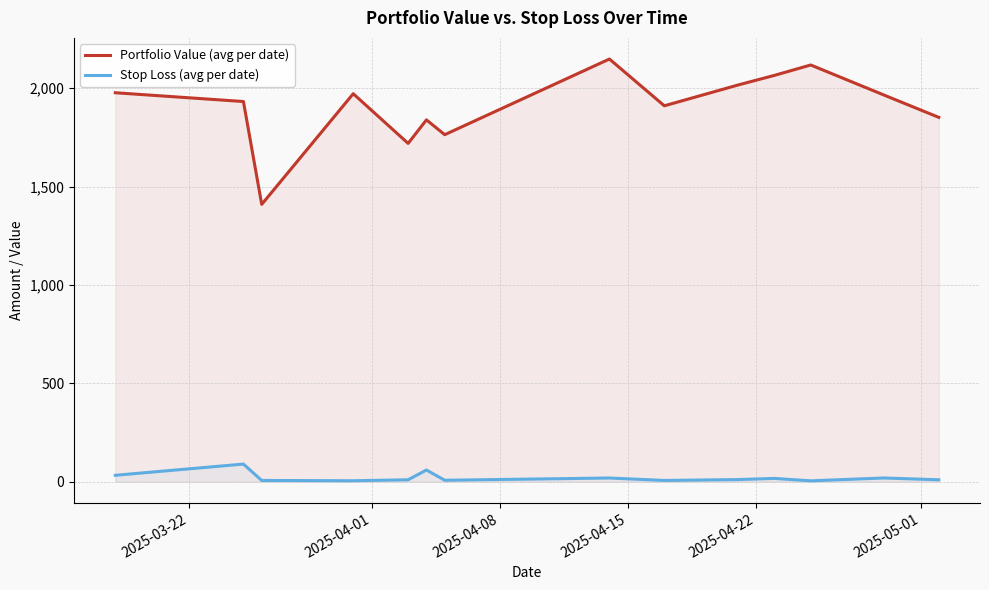

True or false: Stop Loss (avg per date) and Portfolio Value (avg per date) cross at least once.

False